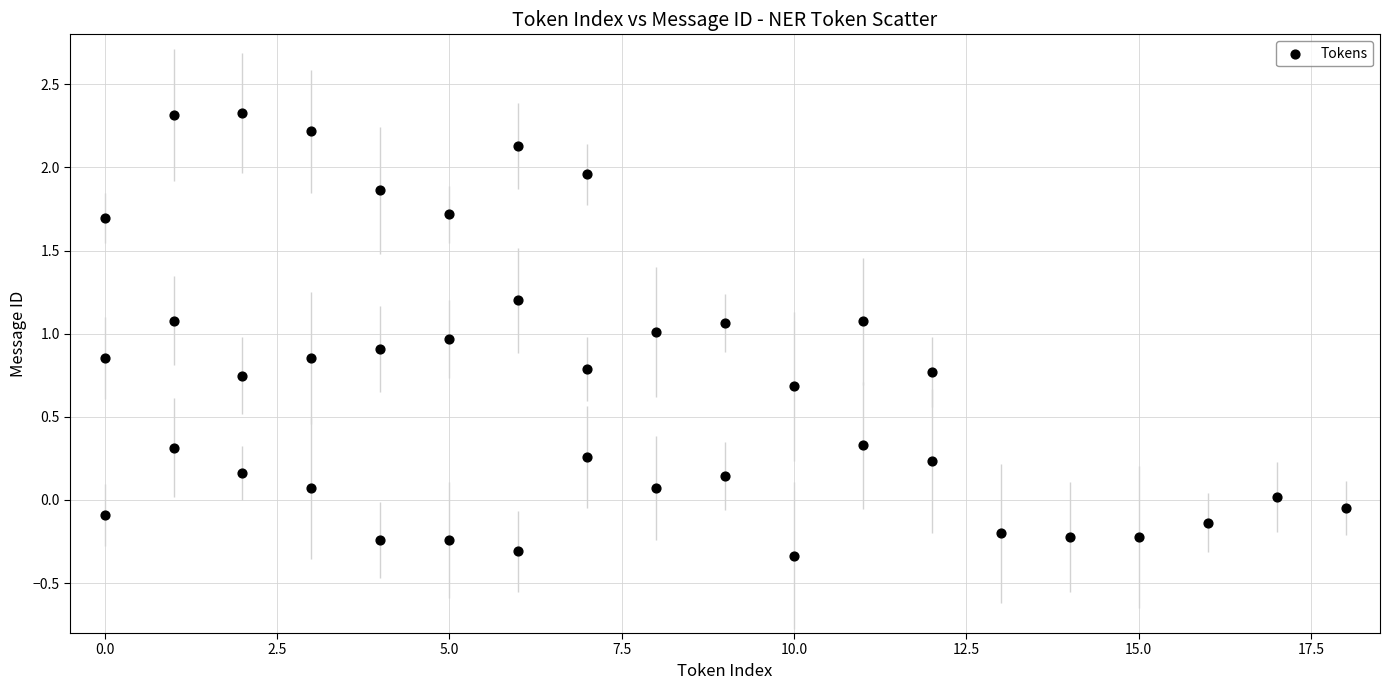

What is the range of X values (max minus min)?

18.0